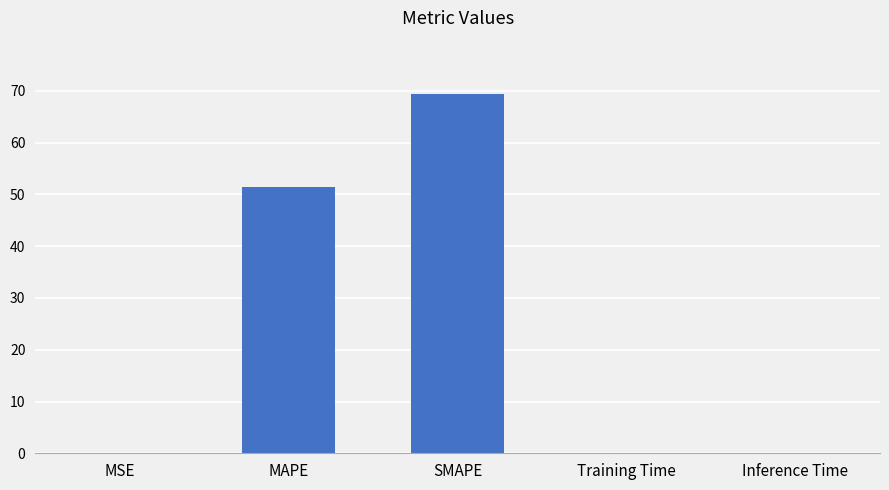

Read the value at SMAPE.

69.3